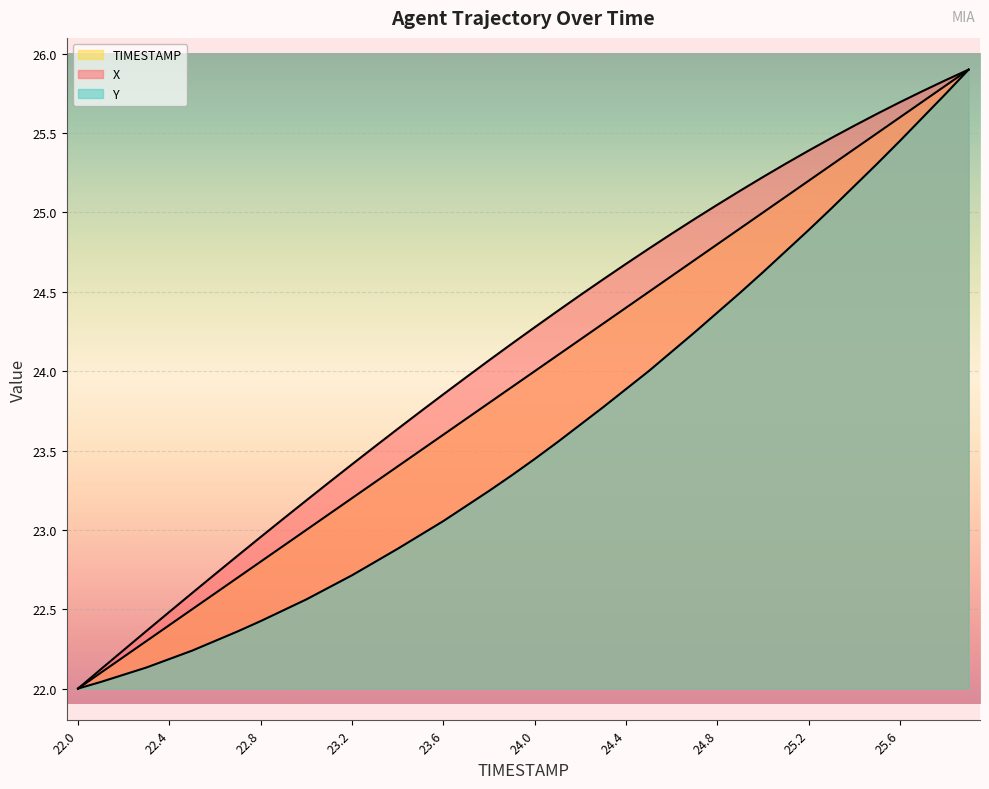

Which category has the highest value across all series?

25.9